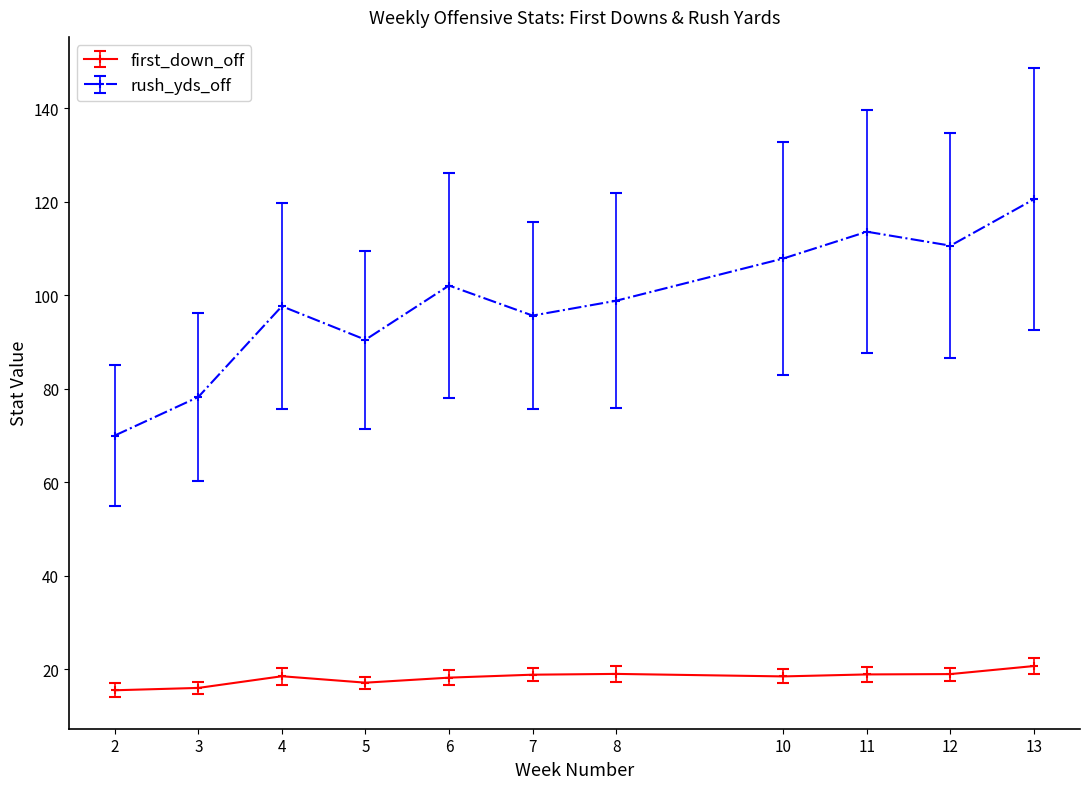

At 12, list the series in order from largest to smallest.

rush_yds_off, first_down_off